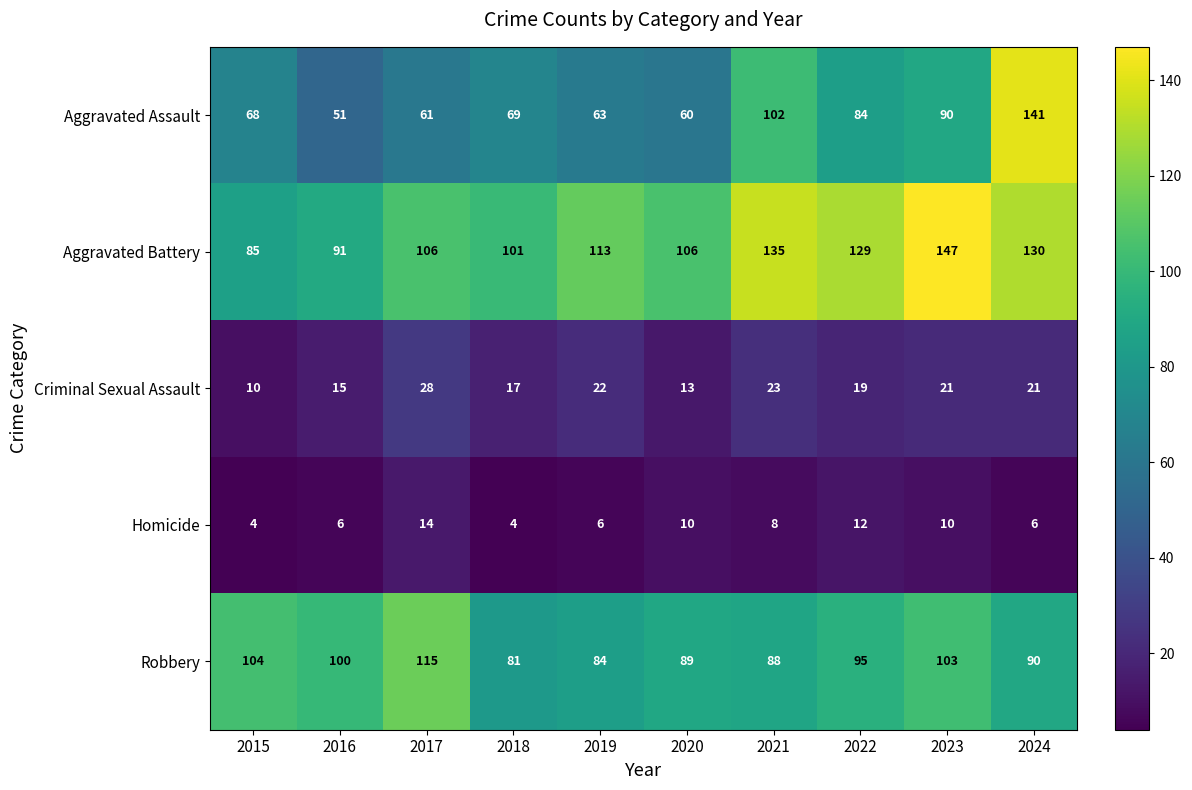

What is the difference between the Homicide values at 2017 and 2016?

8